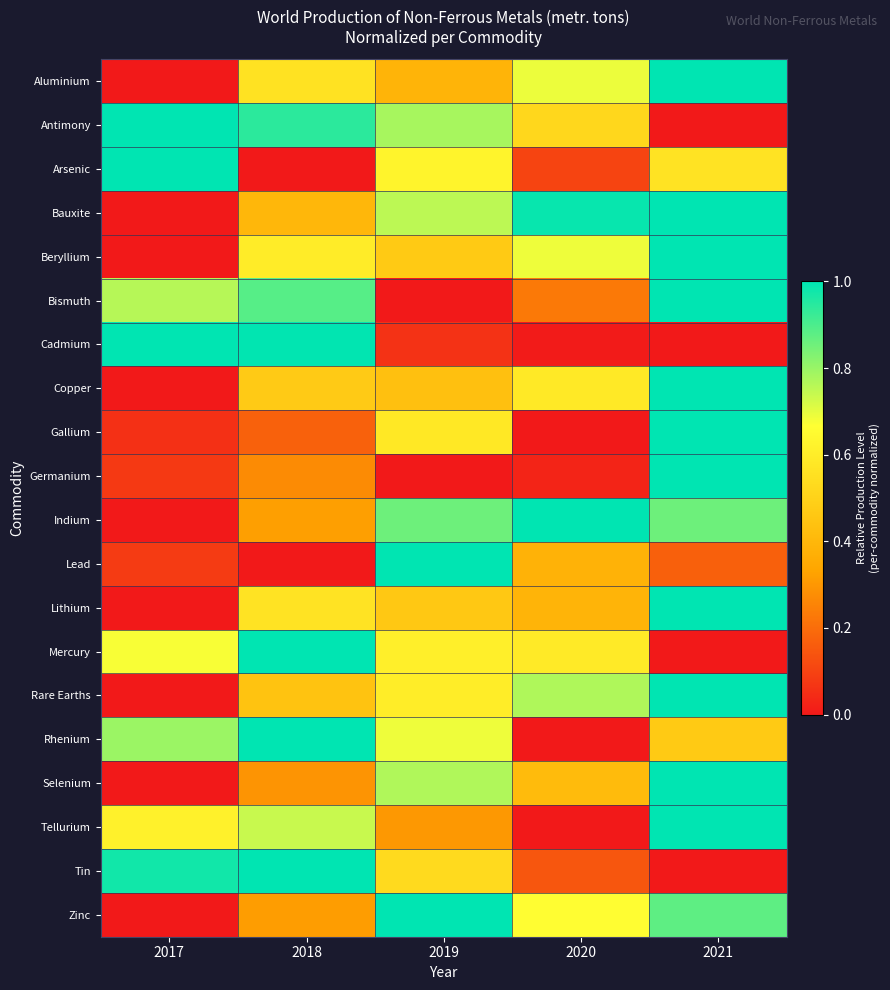

Which series has the largest range (max minus min)?

Aluminium